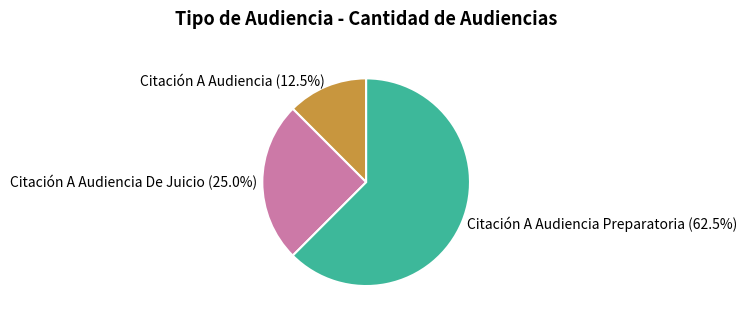

Which slice is the smallest?

Citación A Audiencia